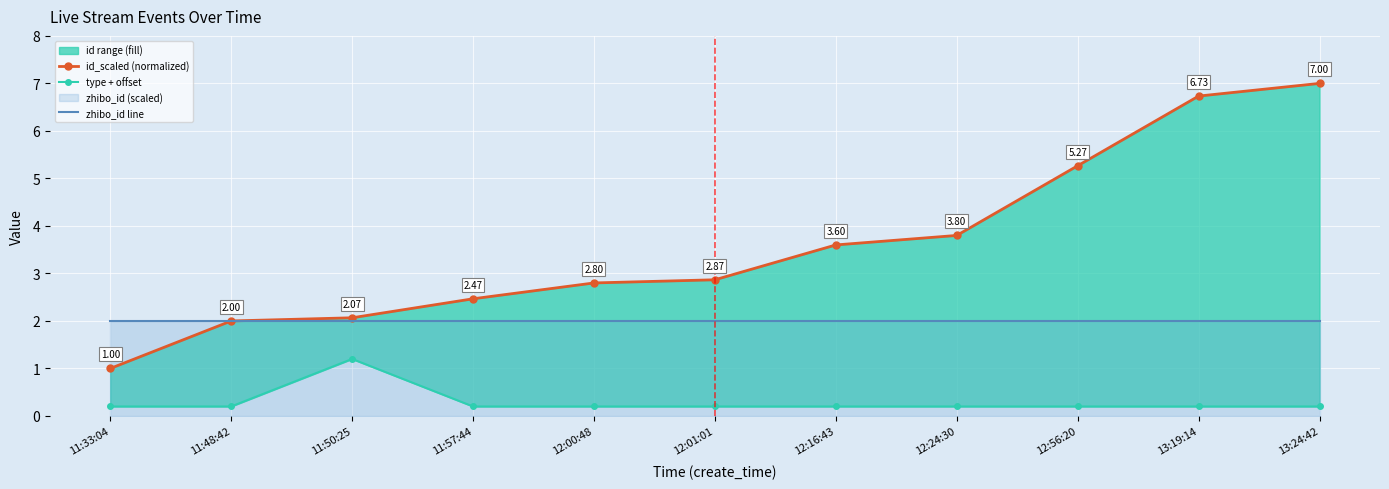

Reading left to right, transcribe all the data shown in this chart.

id_scaled (normalized): 1.0	2.0	2.1	2.5	2.8	2.9	3.6	3.8	5.3	6.7	7.0
type + offset: 0.2	0.2	1.2	0.2	0.2	0.2	0.2	0.2	0.2	0.2	0.2
zhibo_id line: 2.0	2.0	2.0	2.0	2.0	2.0	2.0	2.0	2.0	2.0	2.0